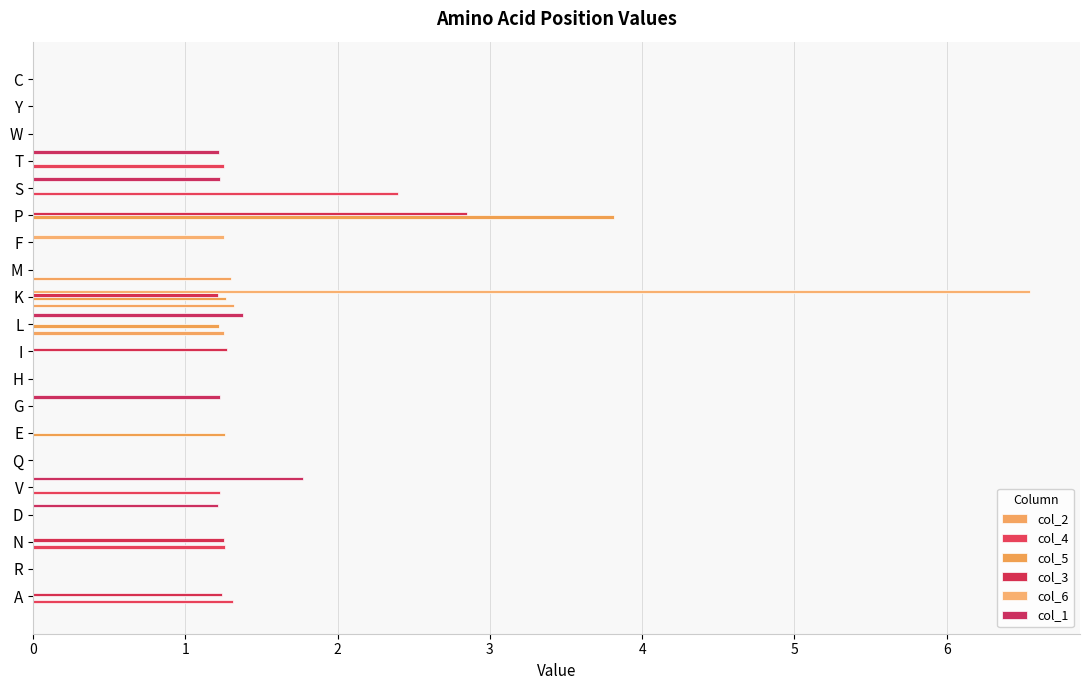

How many distinct data groups are displayed?

6